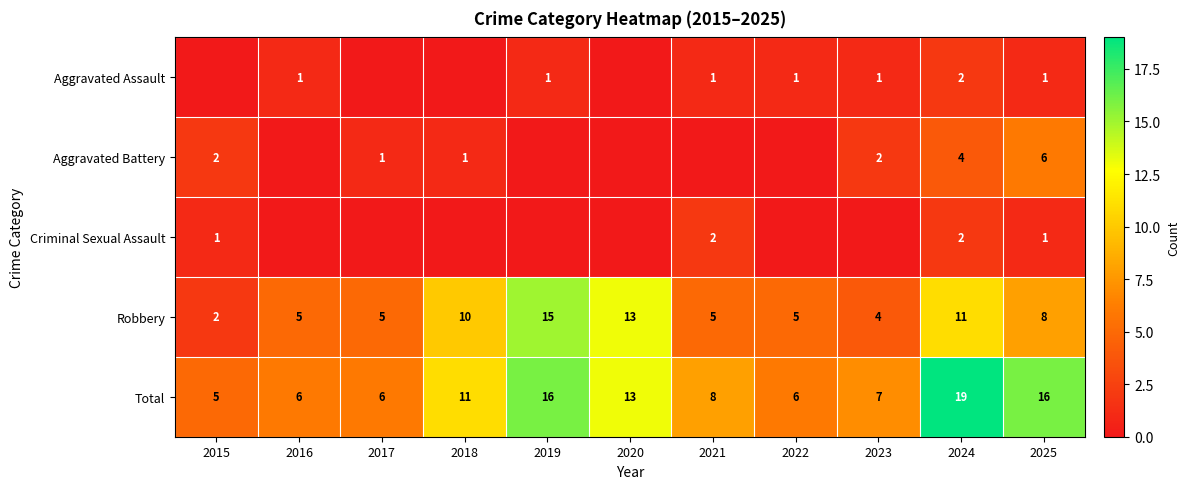

Is it true that Criminal Sexual Assault equals 2 at 2015?

False